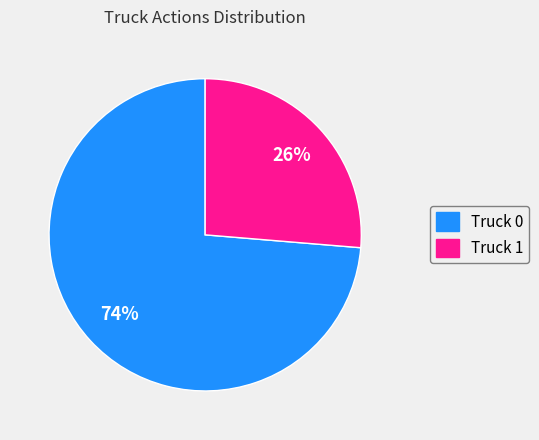

What is the largest slice in the pie chart?

Truck 0